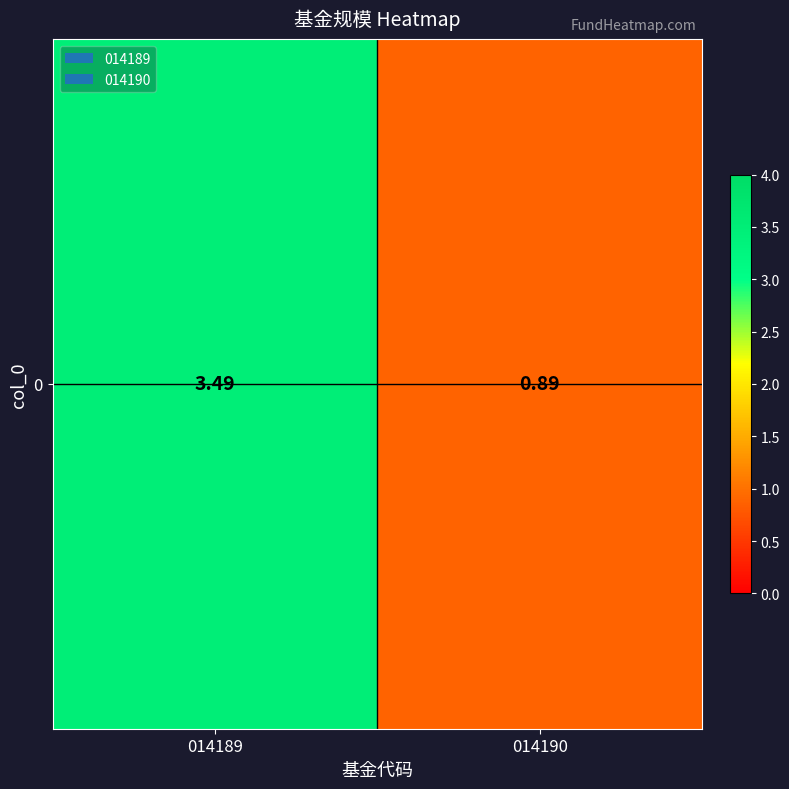

Reading left to right, what are all the values shown in this chart?

3.5	0.9